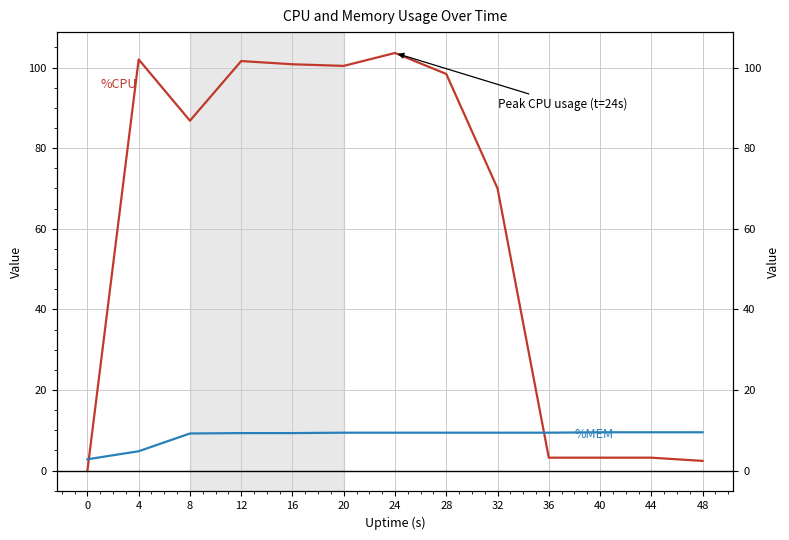

How many interior local peaks does the %CPU series have?

3